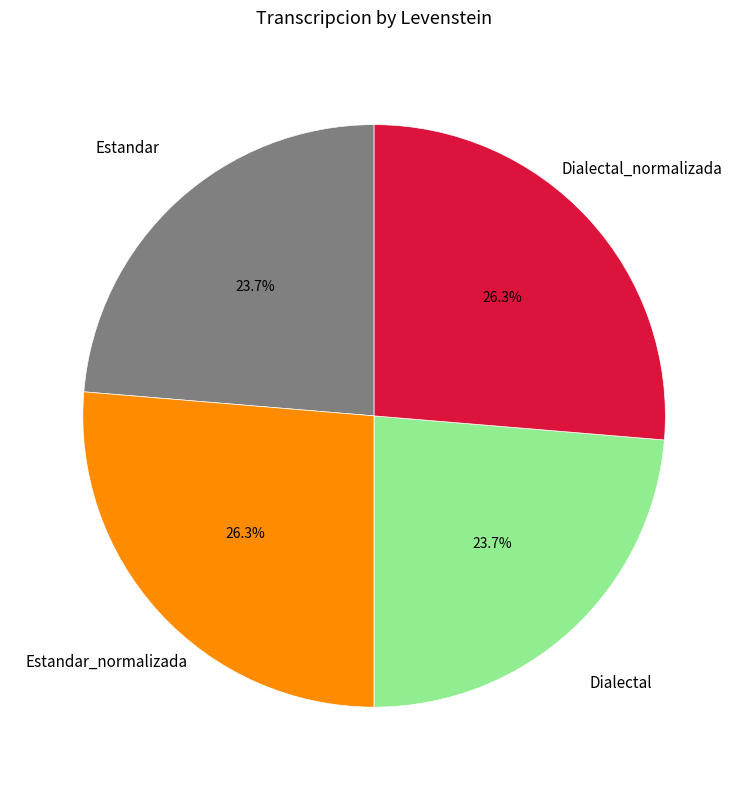

Which has a higher value, Estandar or Dialectal_normalizada?

Dialectal_normalizada